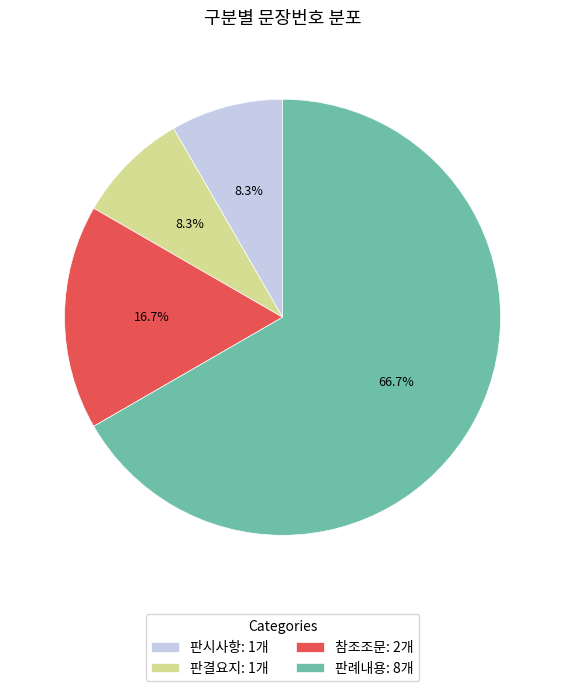

Which slice is the largest?

판례내용